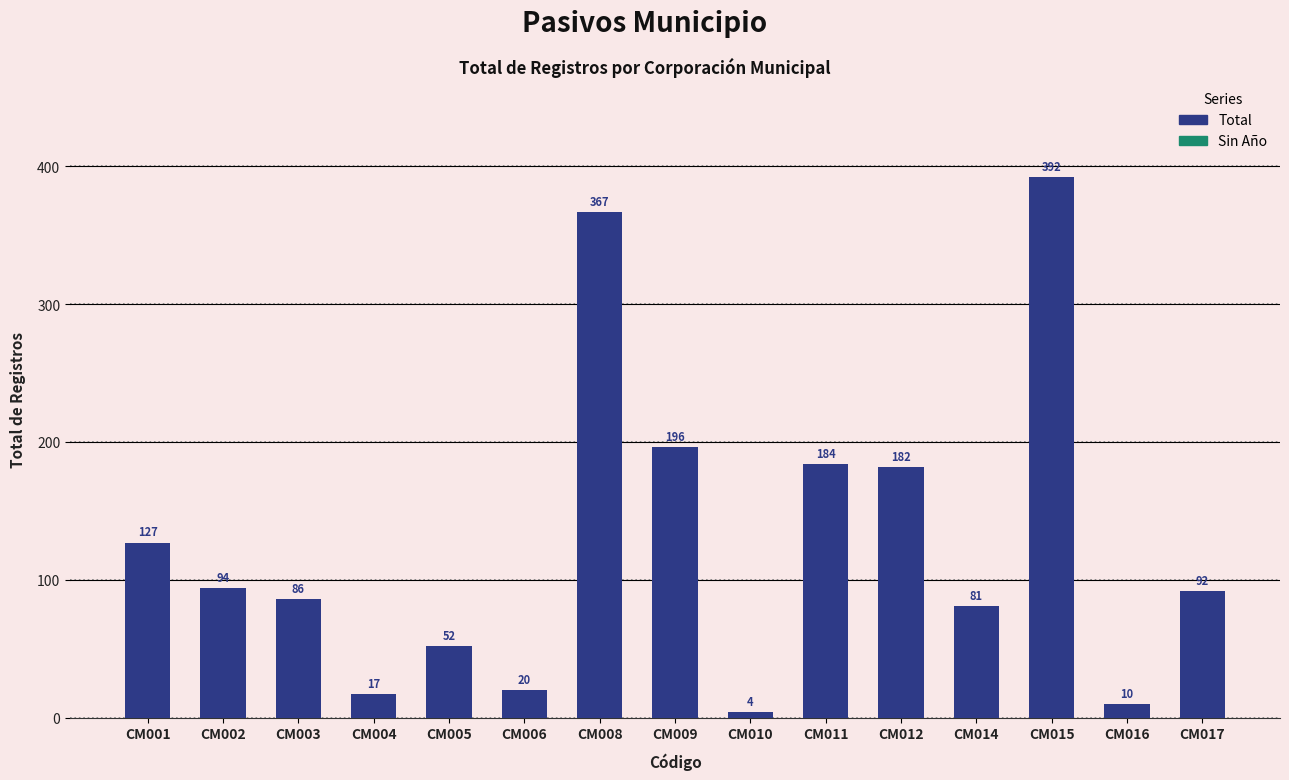

What is the value of the 9th bar from the left?

4